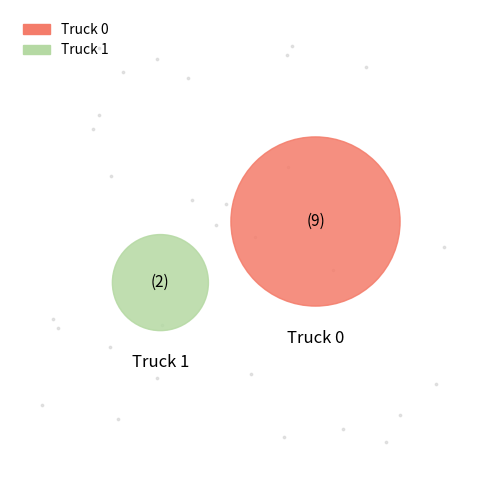

Which has a higher value, Truck 0 or Truck 1?

Truck 0